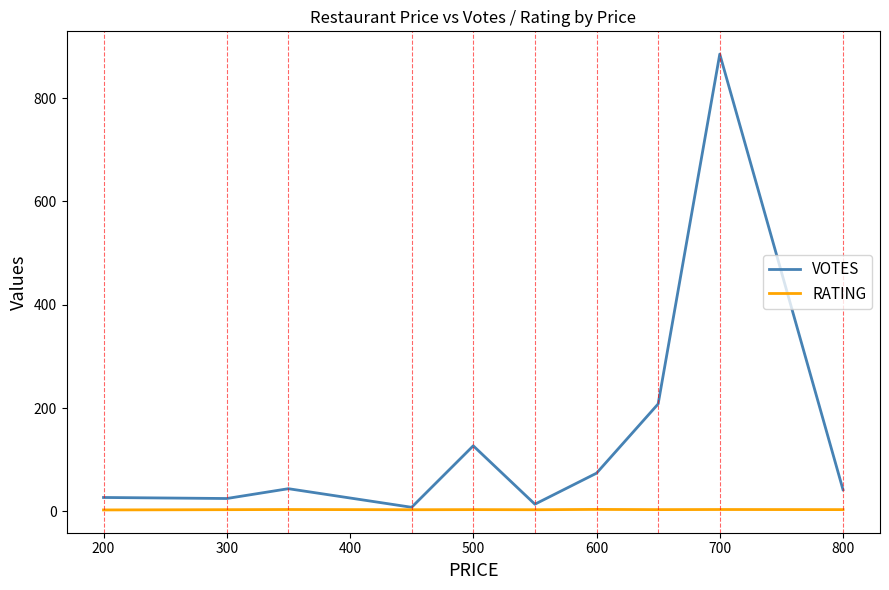

What is the greatest value displayed?

885.0